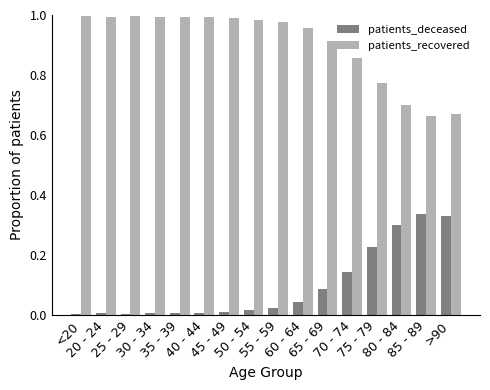

List the labels in order of patients_deceased value, largest first.

85 - 89, >90, 80 - 84, 75 - 79, 70 - 74, 65 - 69, 60 - 64, 55 - 59, 50 - 54, 45 - 49, 30 - 34, 40 - 44, 35 - 39, 20 - 24, <20, 25 - 29